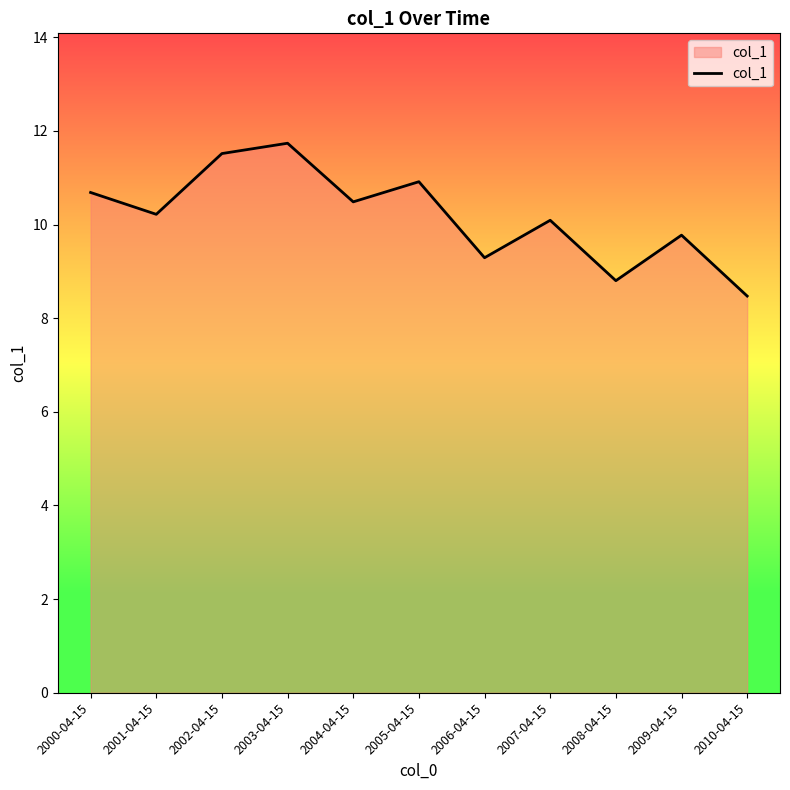

The value at 2006-04-15 is 9.3. True or false?

True